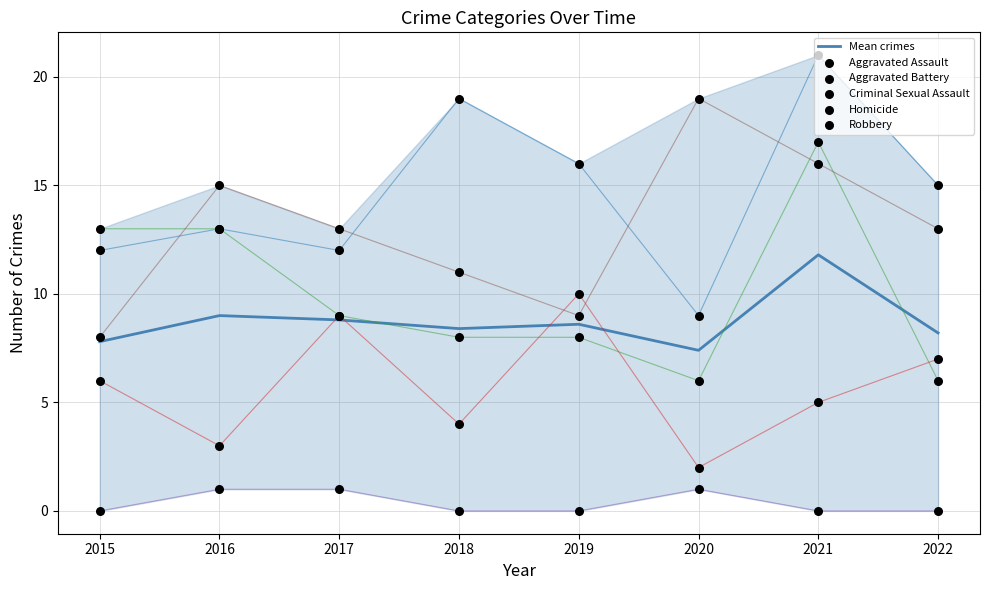

At which category is the sum across all series the highest?

2021